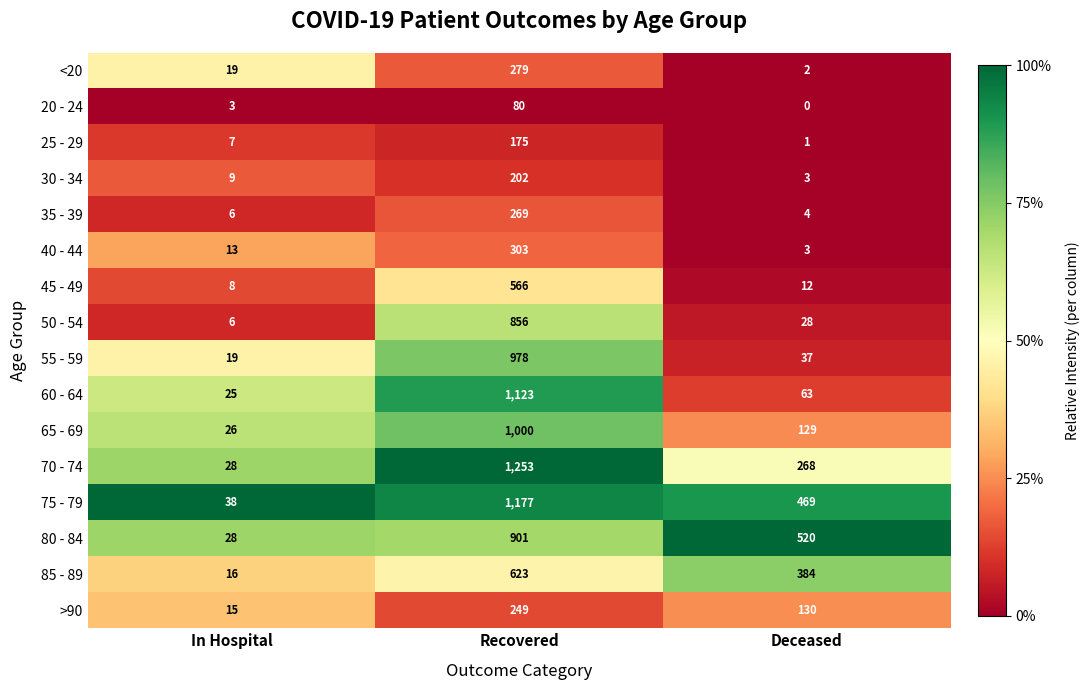

Rank the categories by 85 - 89 value from highest to lowest.

Recovered, Deceased, In Hospital